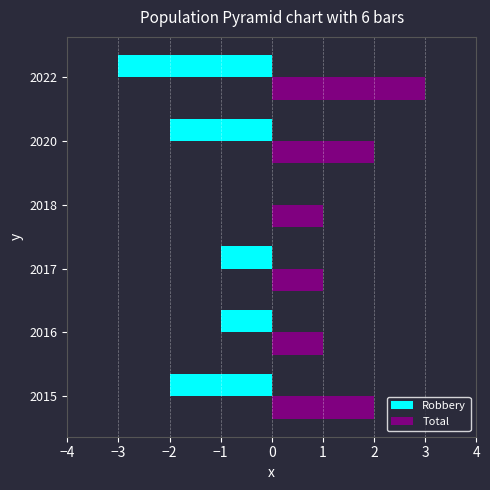

What is the sum of all Total values?

10